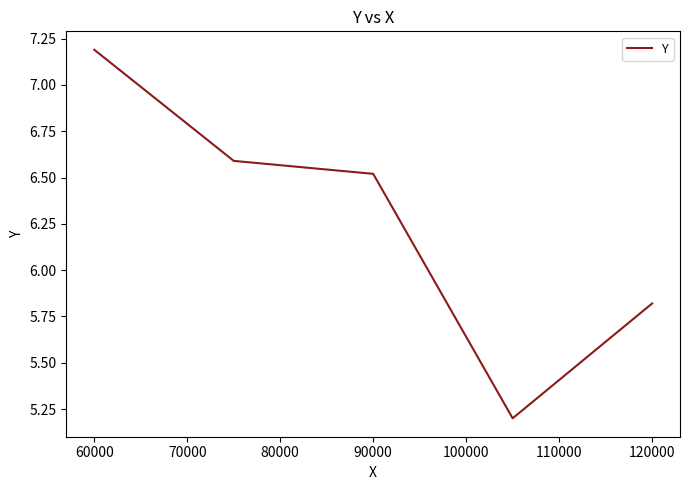

How many lines are shown in the chart?

1